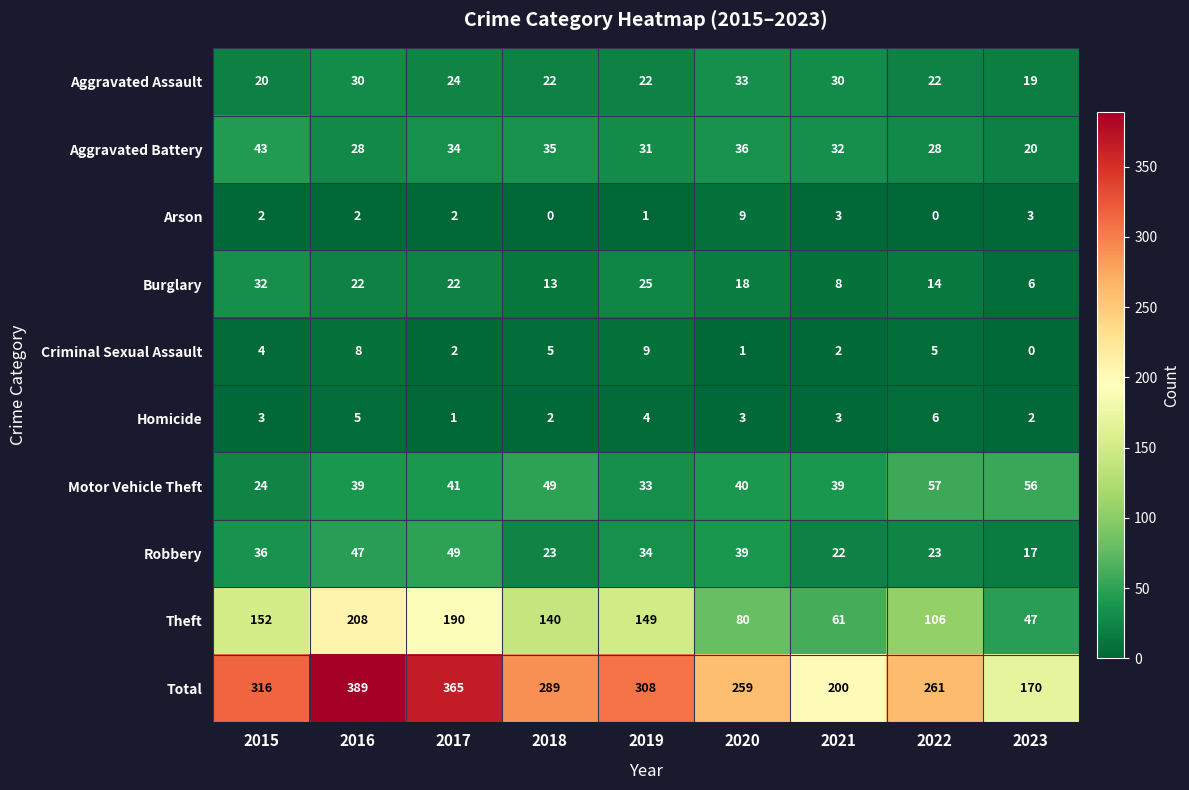

True or false: Theft has a value of 208 at 2016.

True